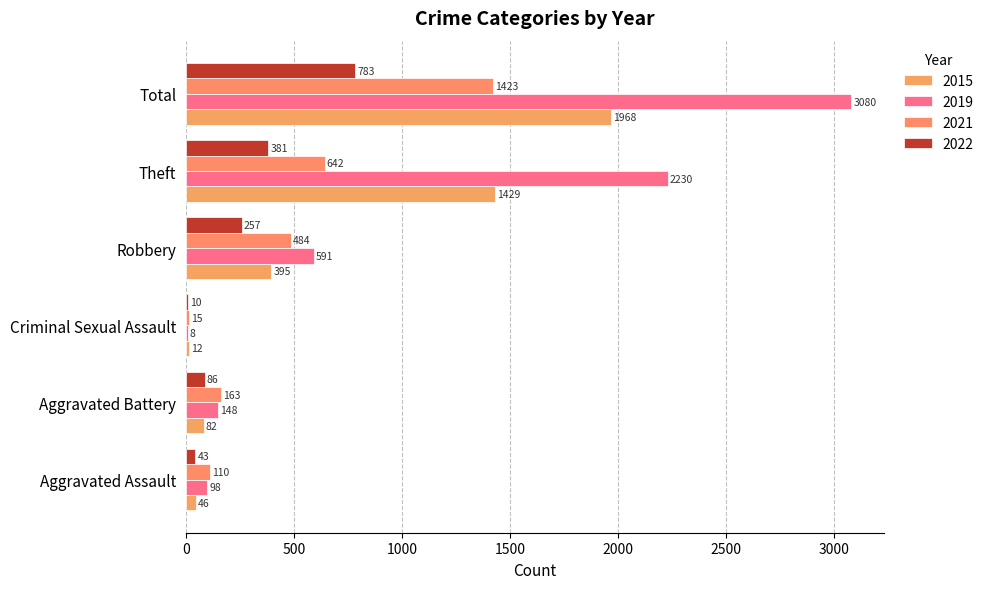

Which series has the largest total across all categories?

2019